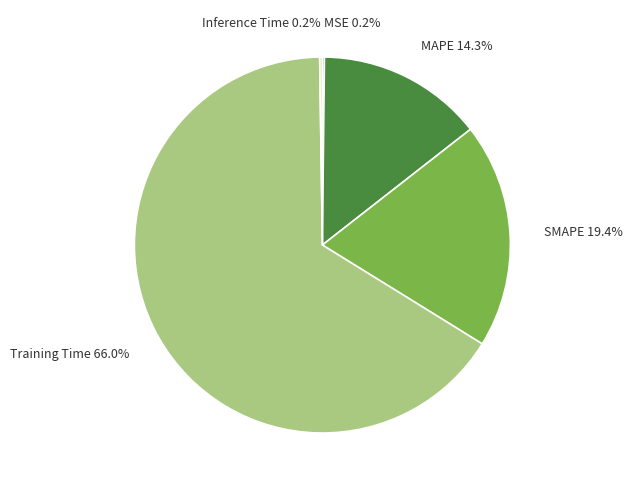

Is Training Time the majority of the pie?

Yes